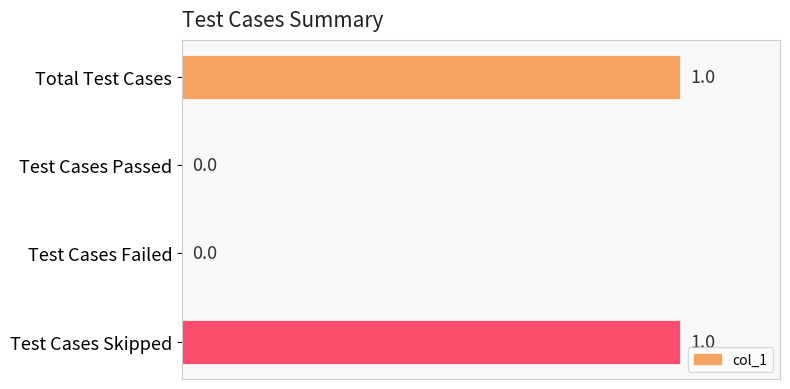

Count the values in the range 0 to 1.

4